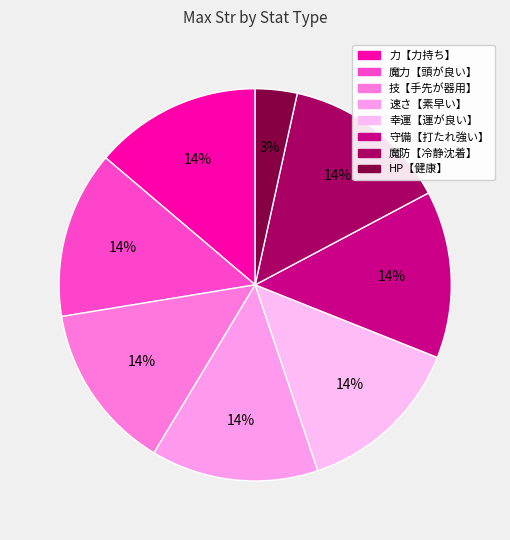

To the nearest percent, what percentage of the pie is 魔力【頭が良い】?

14%